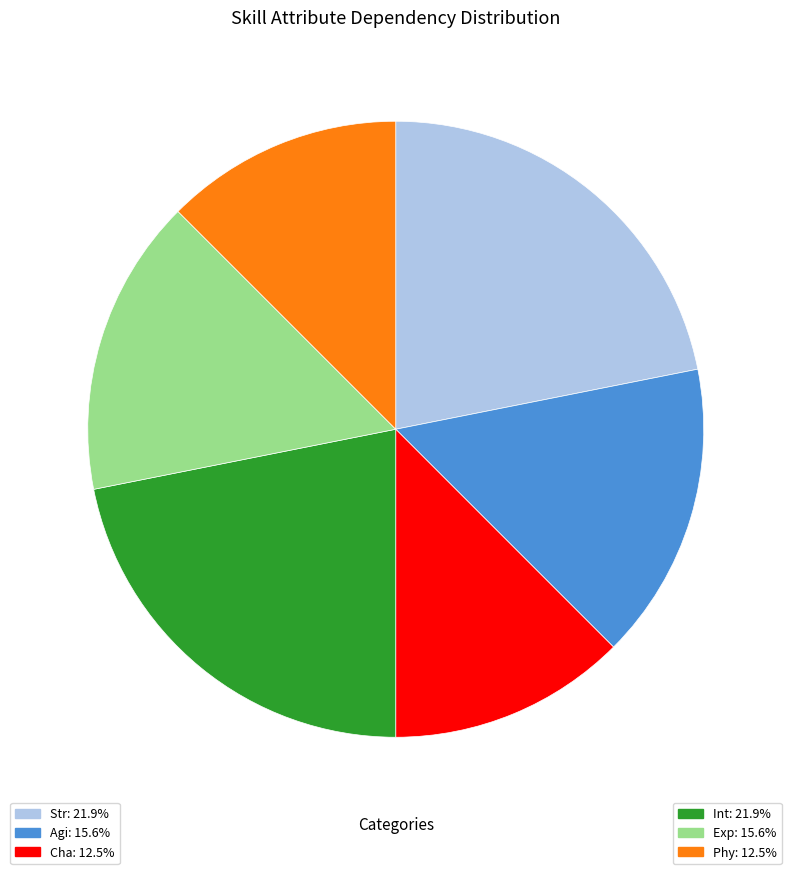

Is there a majority slice in this chart?

No